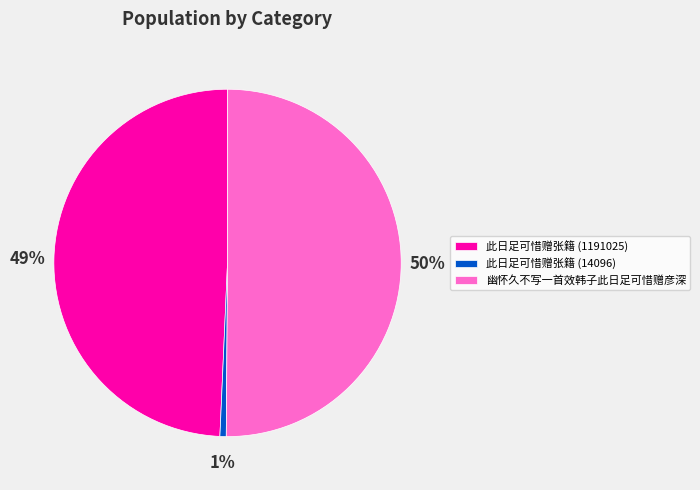

Rank the categories by value from lowest to highest.

此日足可惜赠张籍 (14096), 此日足可惜赠张籍 (1191025), 幽怀久不写一首效韩子此日足可惜赠彦深